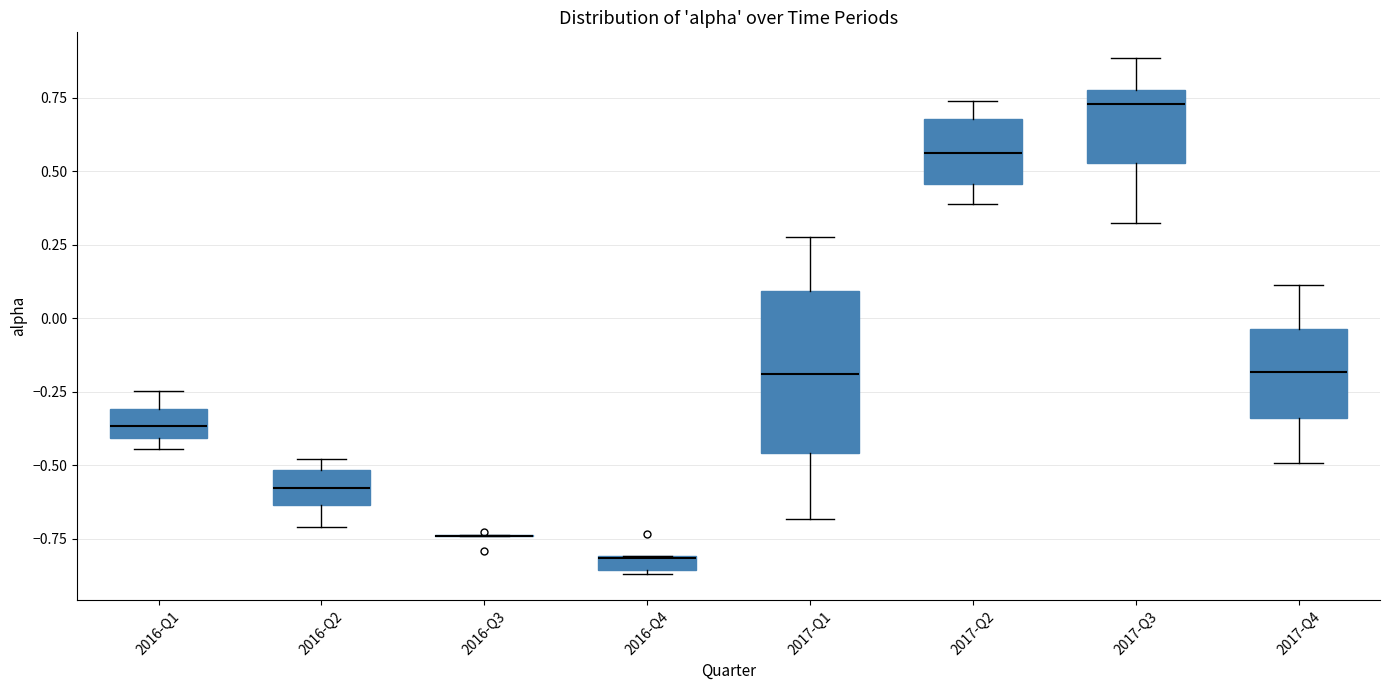

Comparing the boxes themselves (not the whiskers), which one is the tallest?

2017-Q1